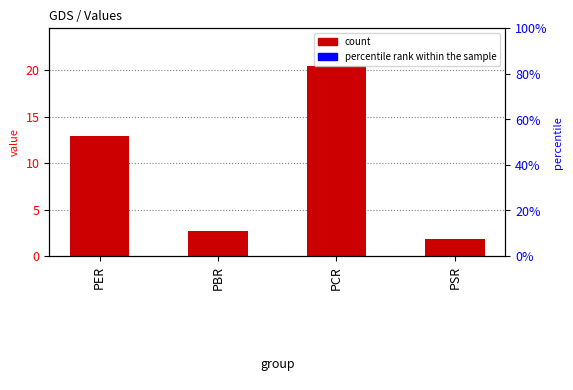

What is the average value?

9.5